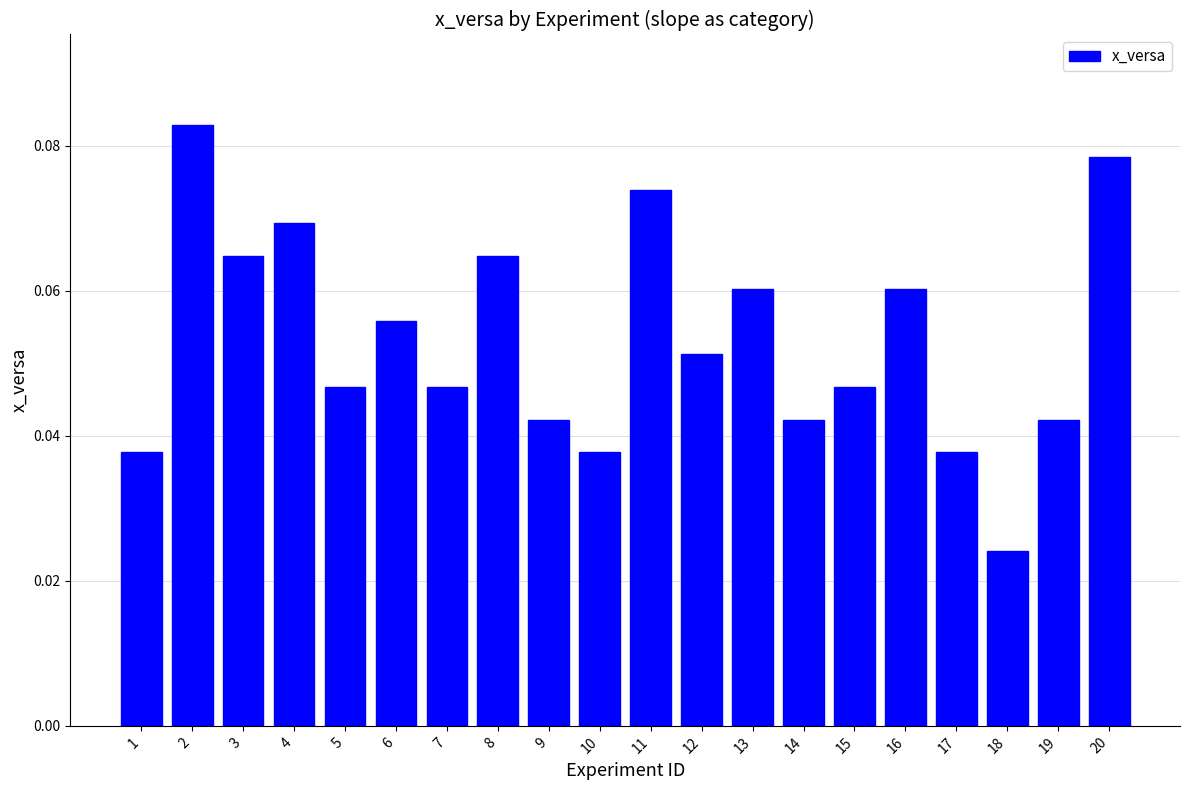

What is the sum of all values?

1.1